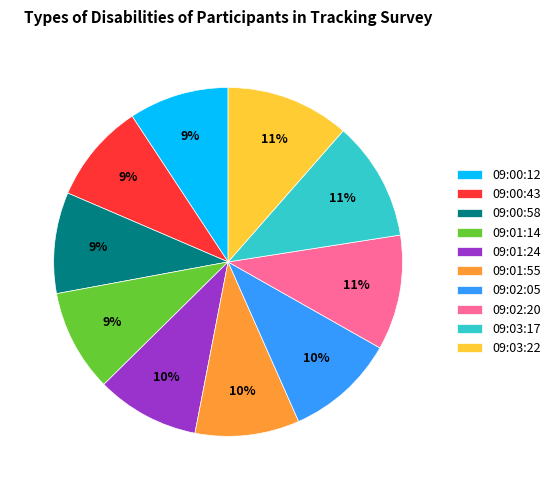

Combined, do 09:01:24 and 09:00:12 account for over 50%?

No